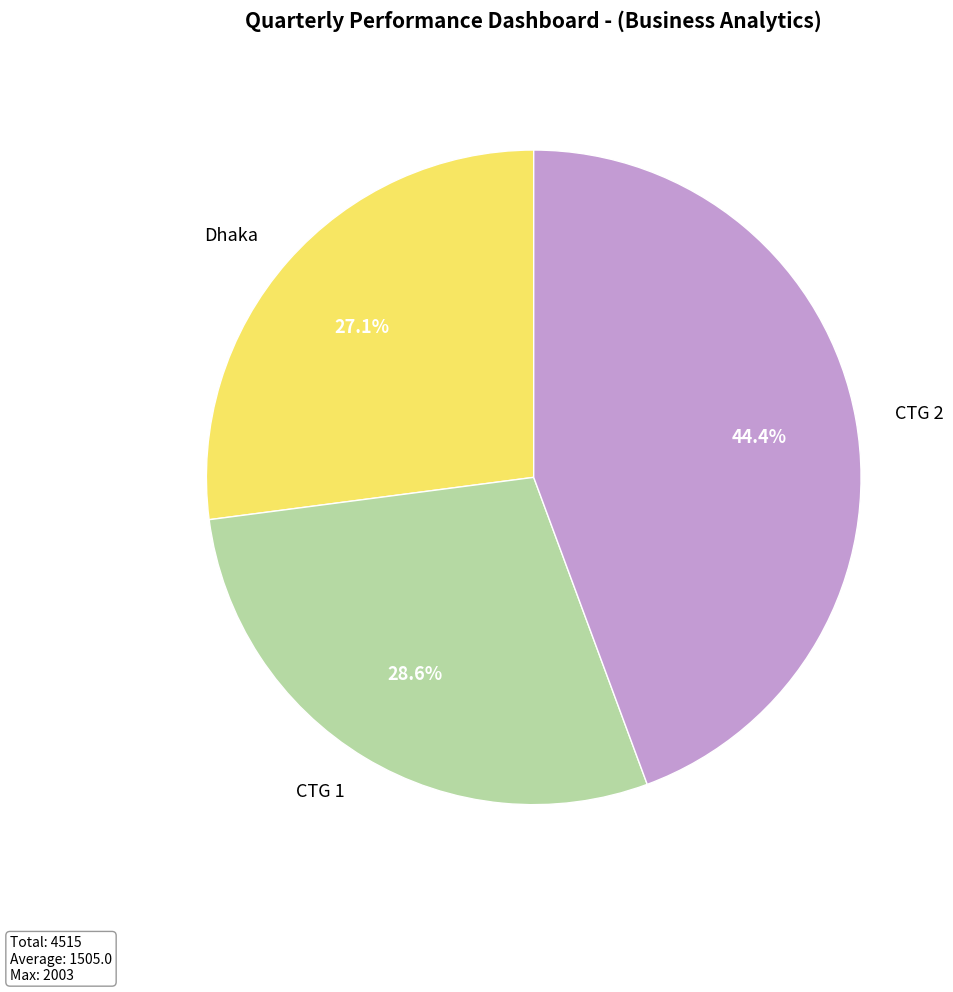

Rank the categories by value from highest to lowest.

CTG 2, CTG 1, Dhaka